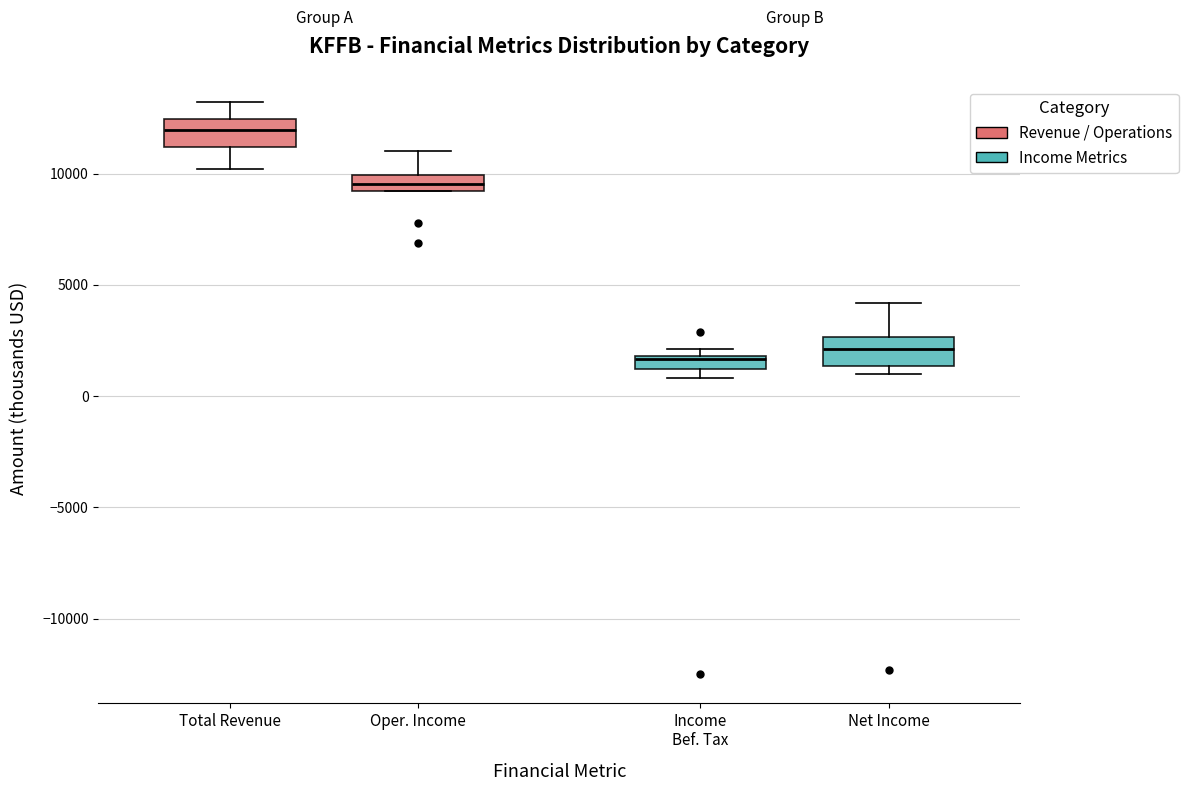

Where does the median line of the box for Oper. Income sit on the y-axis? The values are not printed on the chart, so give them approximately, as read against the axis.

9500